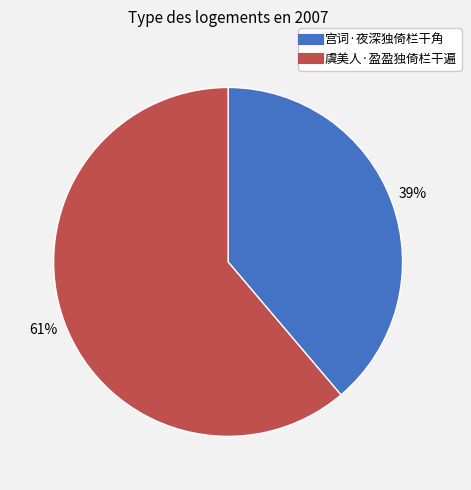

Does any single category account for the majority?

Yes